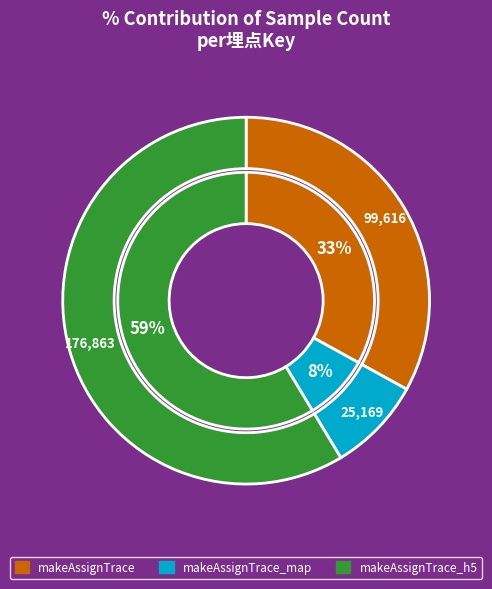

What percentage do _portal_makeAssignTrace_h5 and _portal_makeAssignTrace together represent?

91.7%